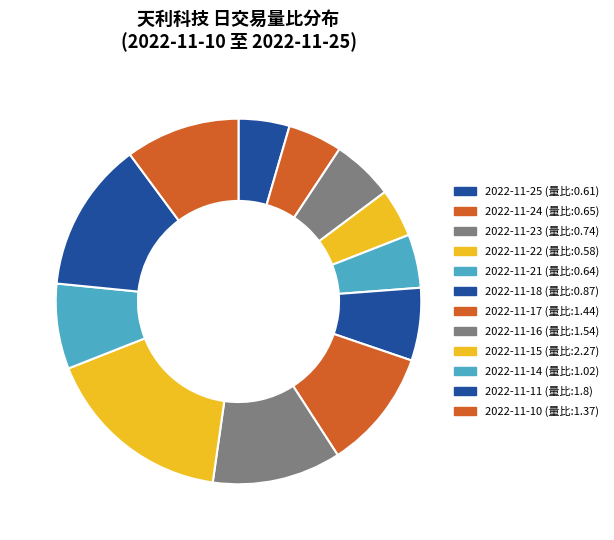

What is the change in value from 2022-11-23 to 2022-11-18?

+0.1